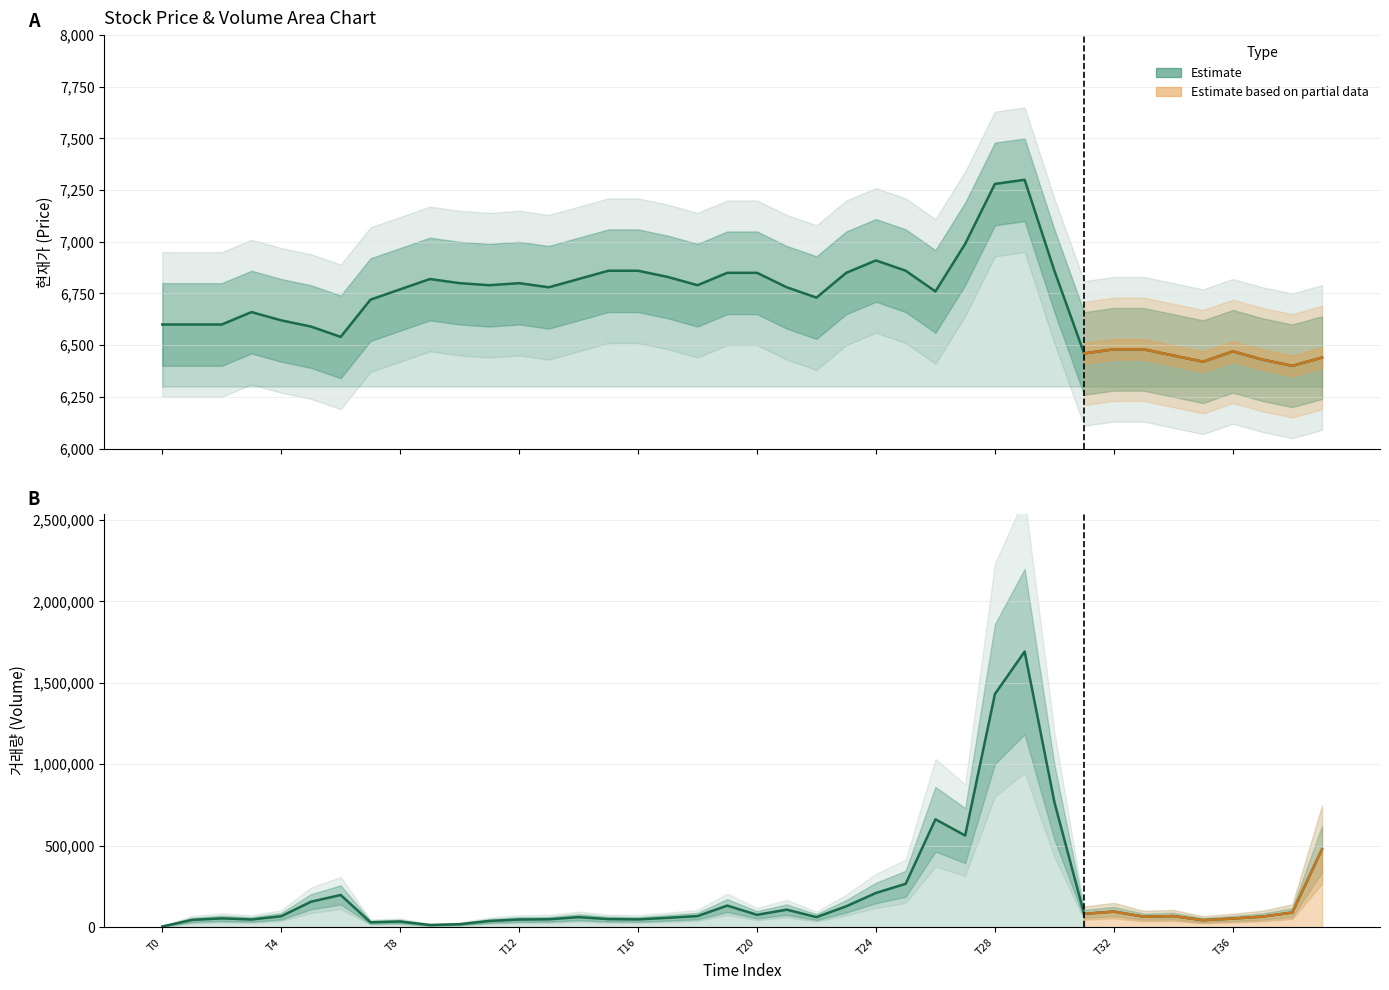

True or false: Estimate (현재가) has more than 1 points higher than both neighbors.

True